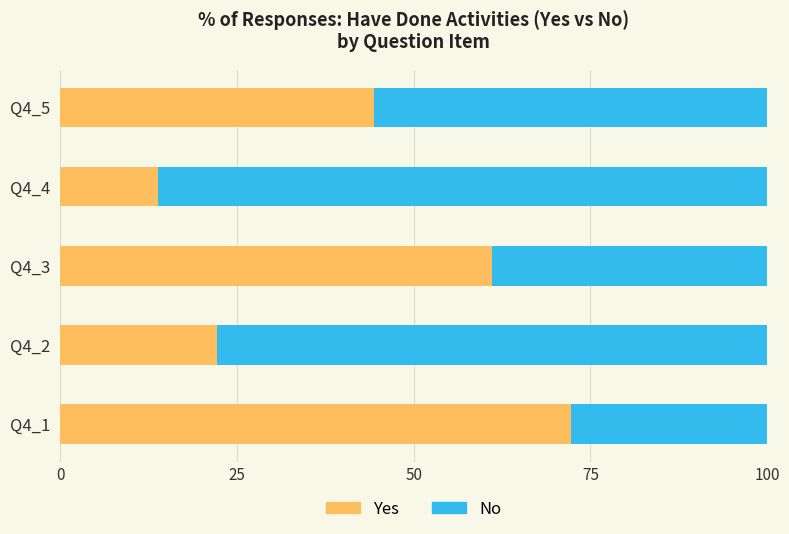

What is the total value across all series at Q4_3?

100.0